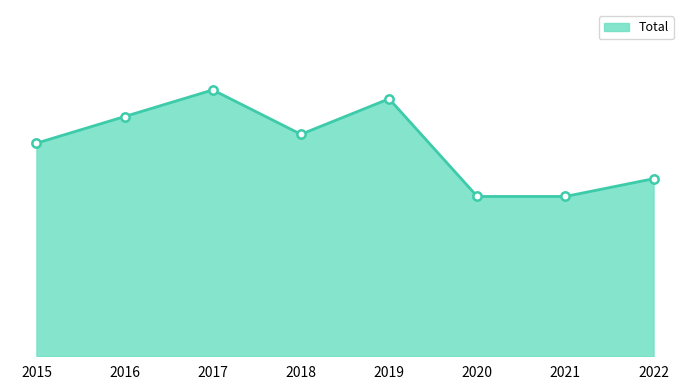

At which category does the data reach its first local peak?

2017